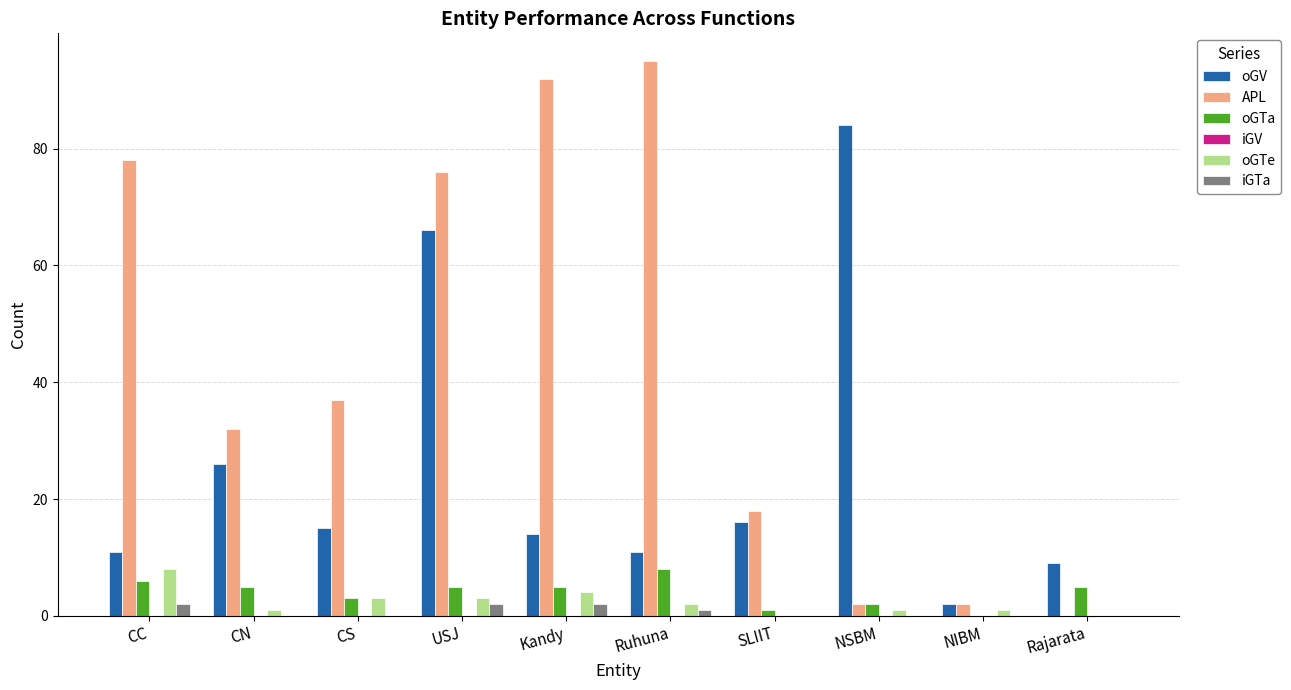

Where does the oGV series first go above 15?

CN